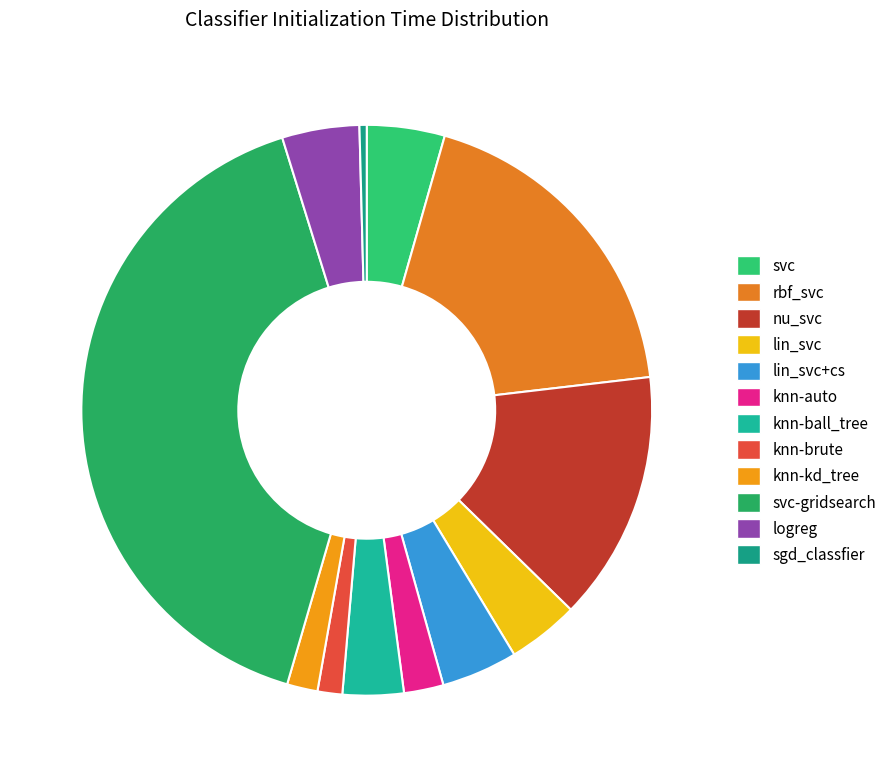

True or false: logreg accounts for 4% of the total.

True